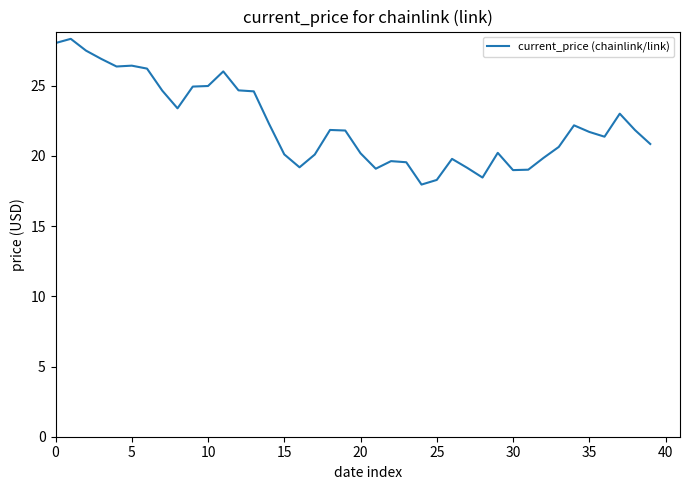

What is the maximum value shown in the chart?

28.3